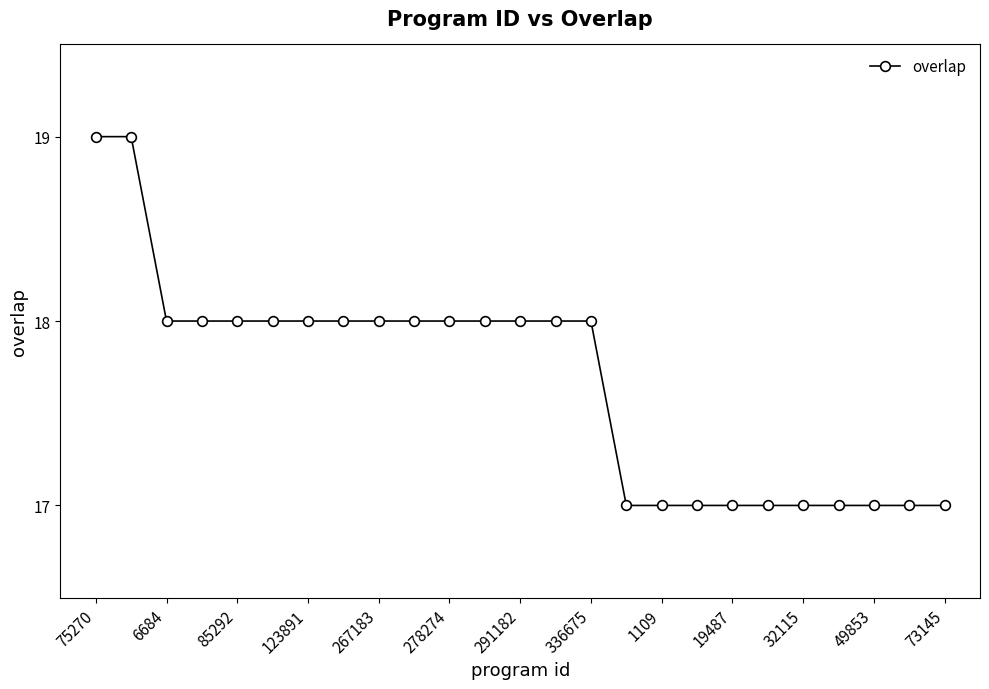

What is the minimum value shown in the chart?

17